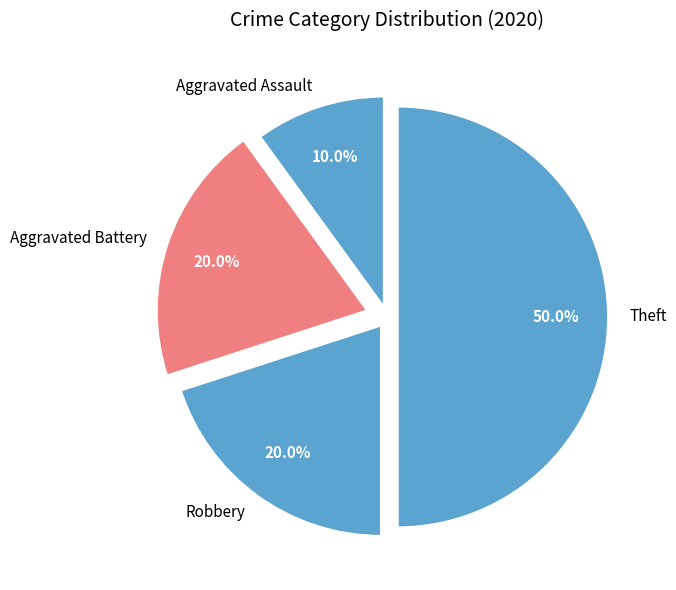

What is the ratio of the value at Aggravated Assault to the value at Robbery?

0.5